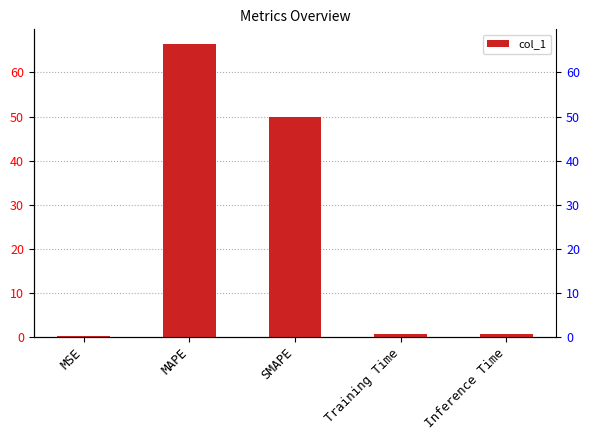

Does the chart contain any negative values?

No